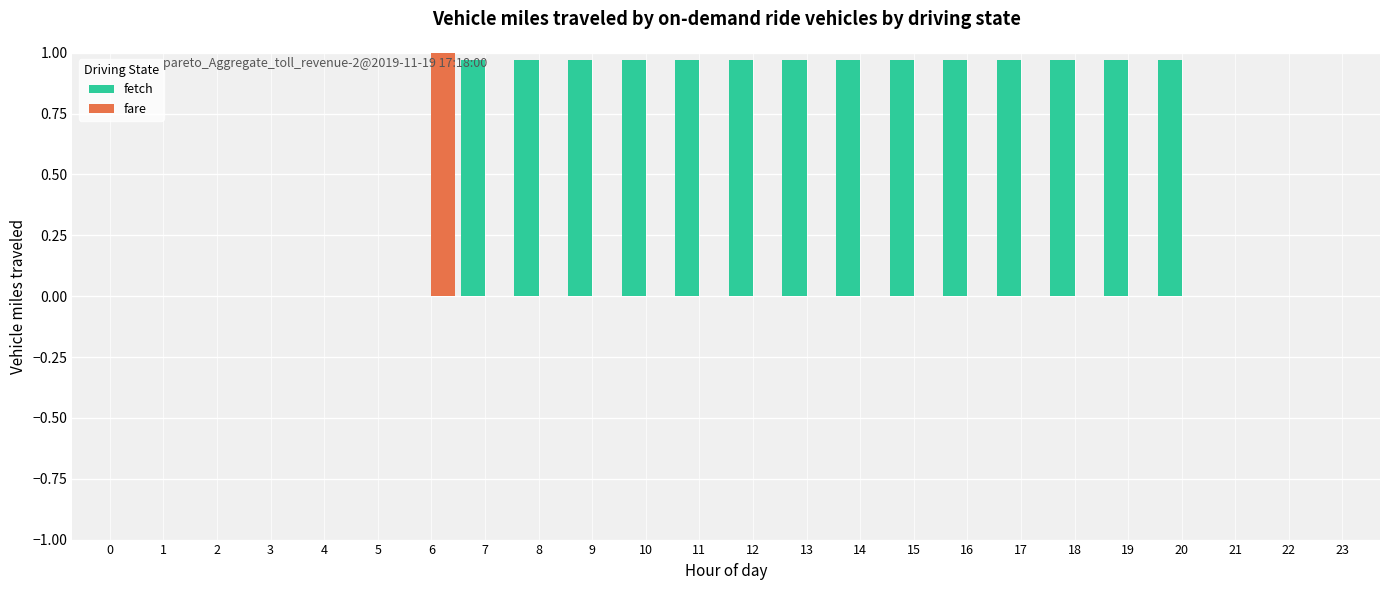

Which category has the highest value across all series?

6